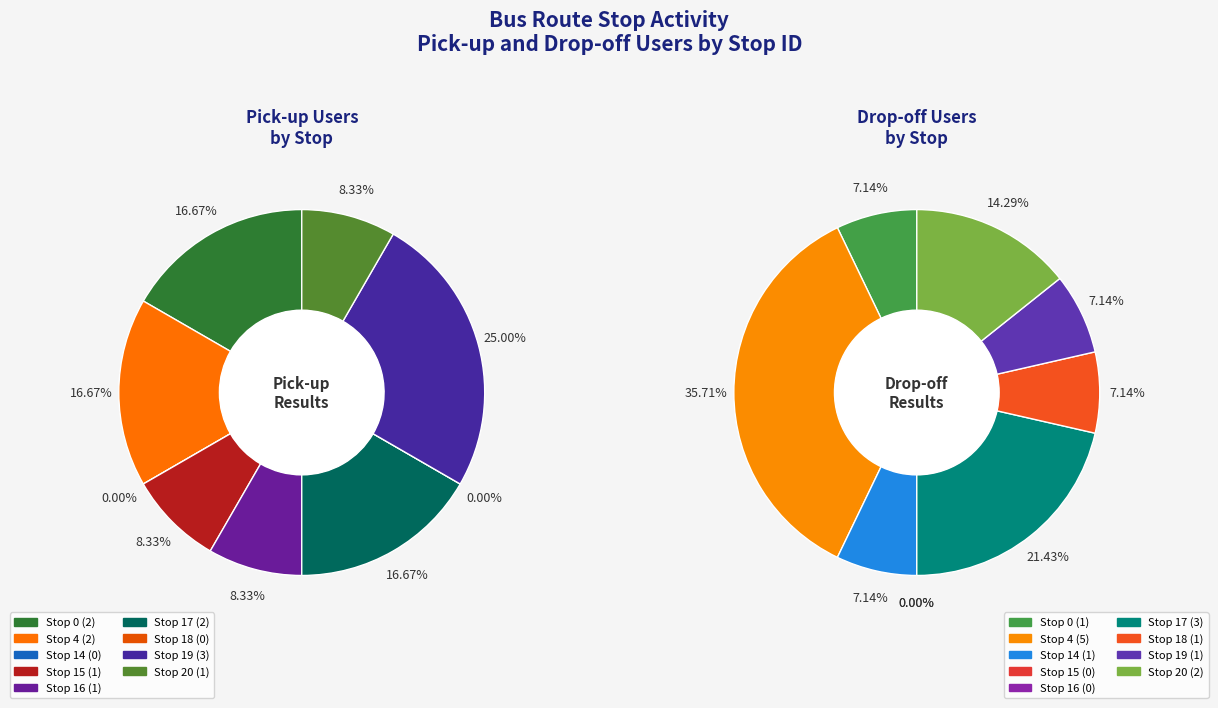

Does Stop 14 account for over 50% of the chart?

No